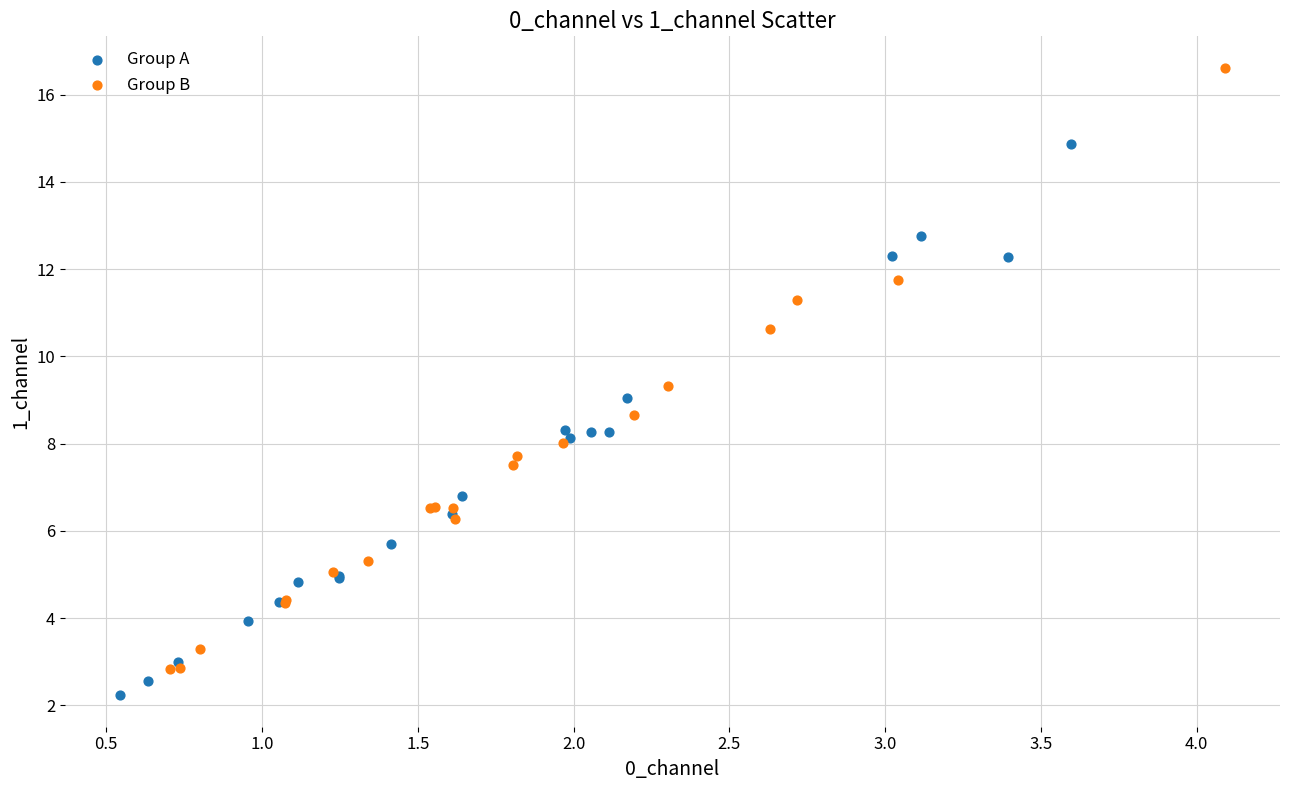

Which series reaches the maximum Y coordinate?

Group B